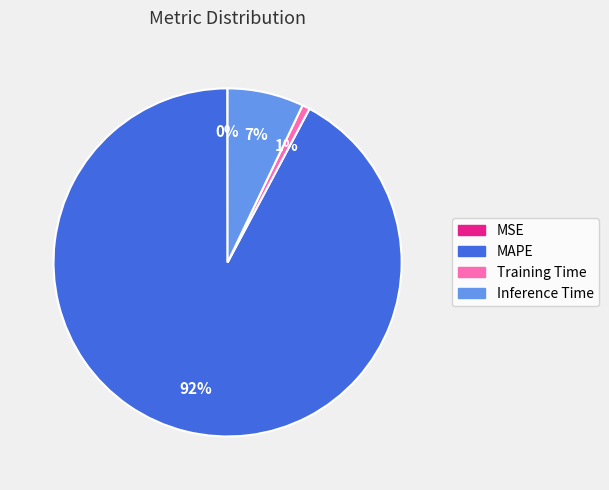

True or false: MAPE accounts for 77% of the total.

False